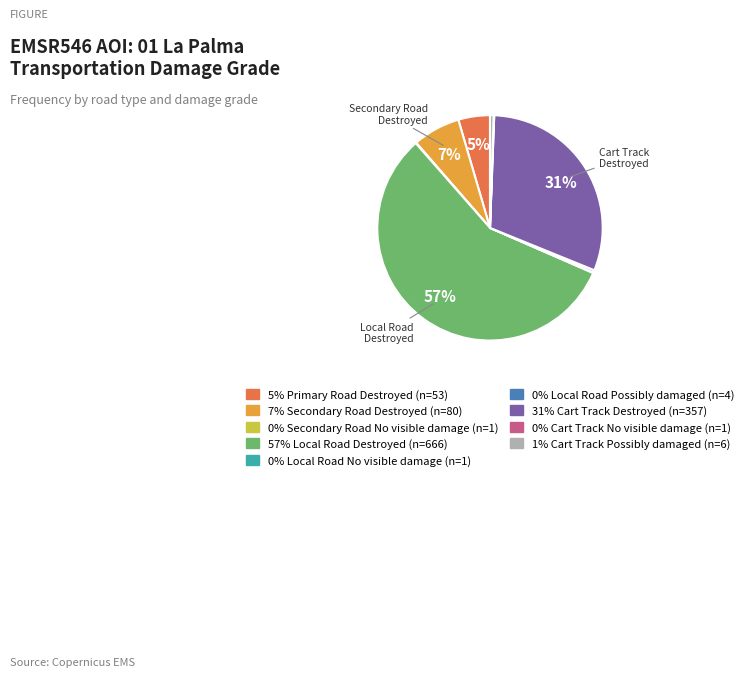

Is there any slice that represents more than half of the pie?

Yes